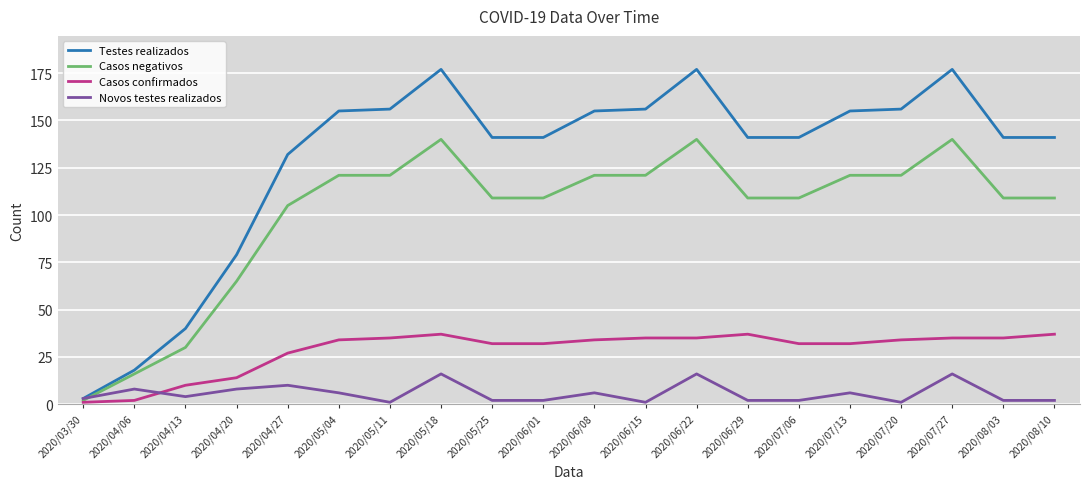

The value of Testes realizados at 2020/06/08 is 155. True or false?

True